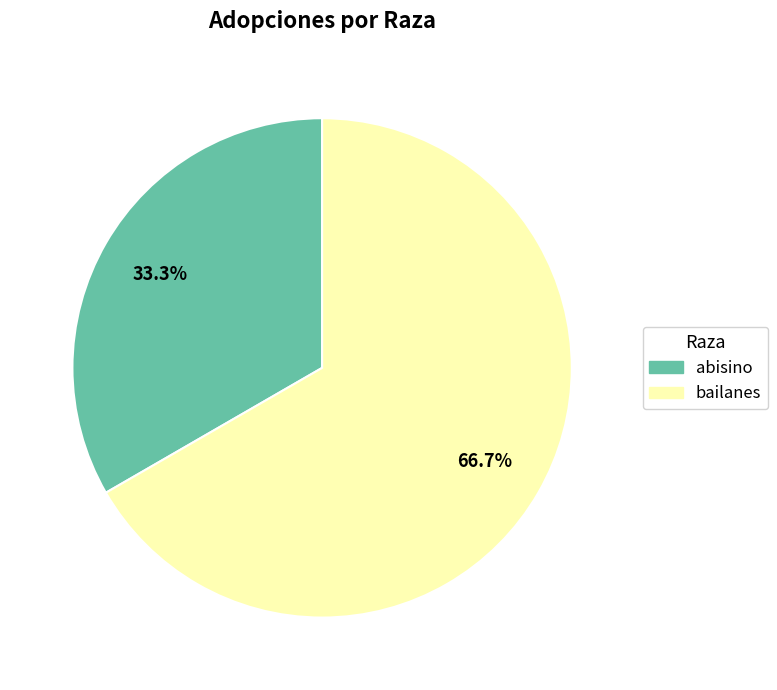

To the nearest percent, what is the average slice percentage?

50%